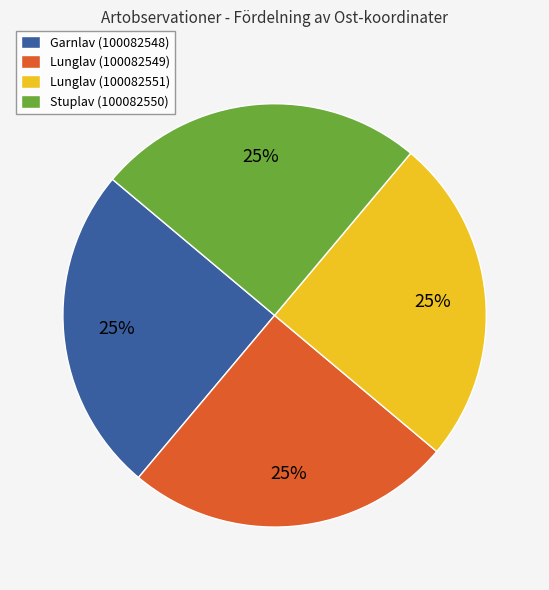

To the nearest percent, what percentage of the pie is Garnlav (100082548)?

25%